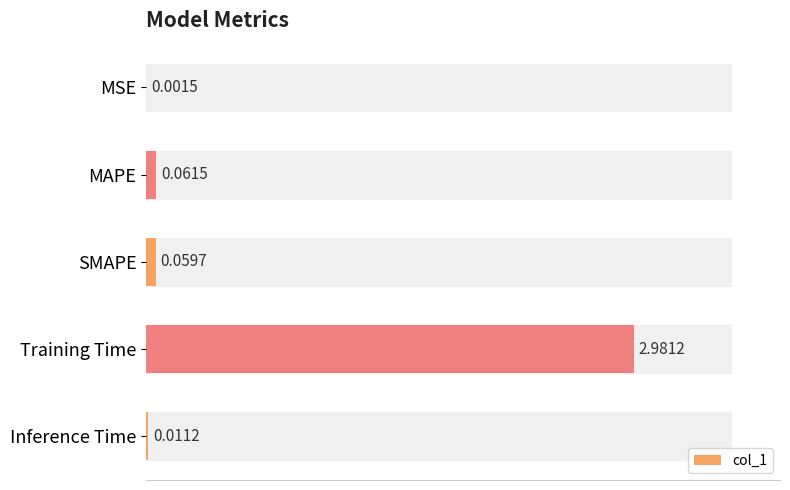

What is the change in value from SMAPE to Training Time?

+2.9